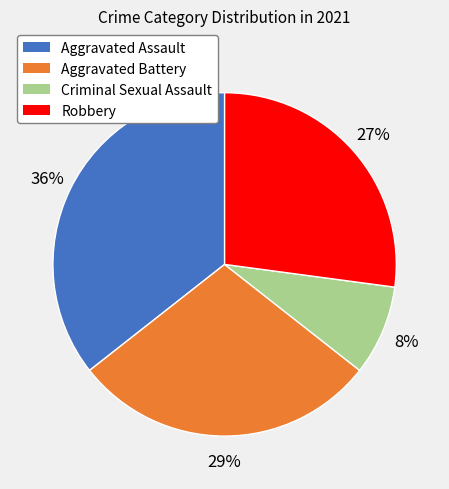

Which category has the biggest portion of the pie?

Aggravated Assault